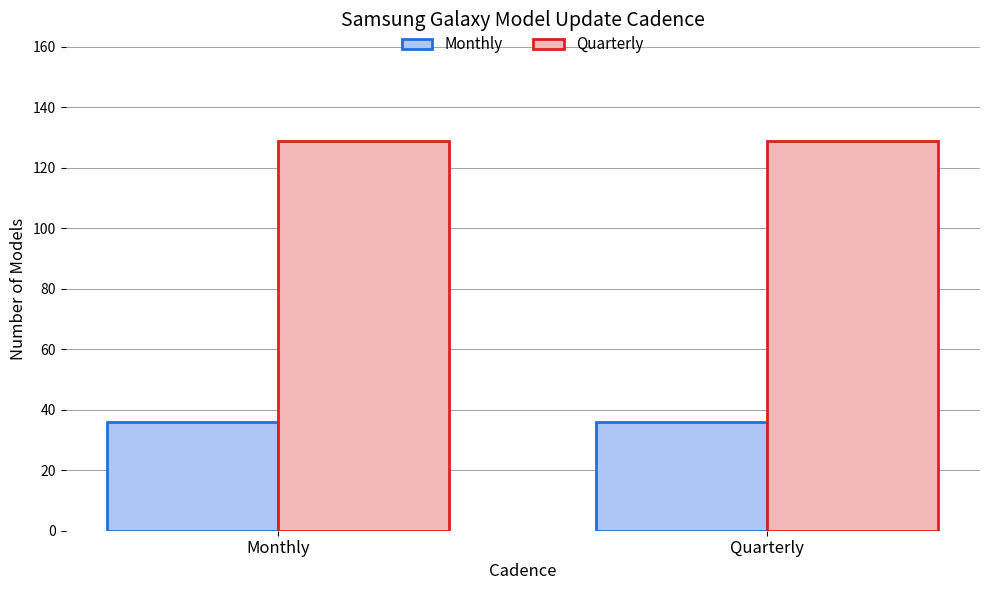

Rank the series at Monthly from lowest to highest value.

Monthly, Quarterly